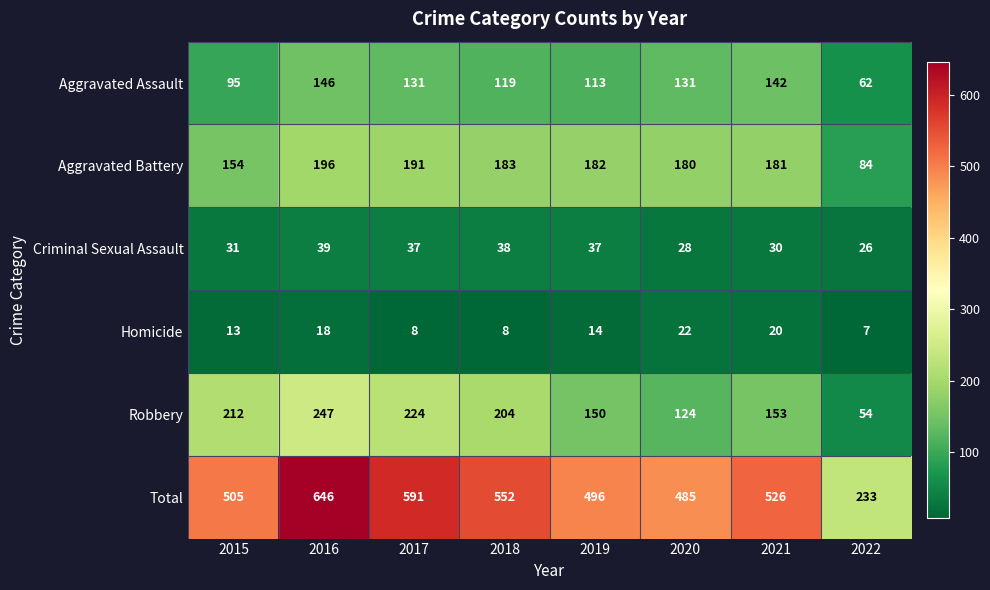

Read the Aggravated Battery value at 2019.

182